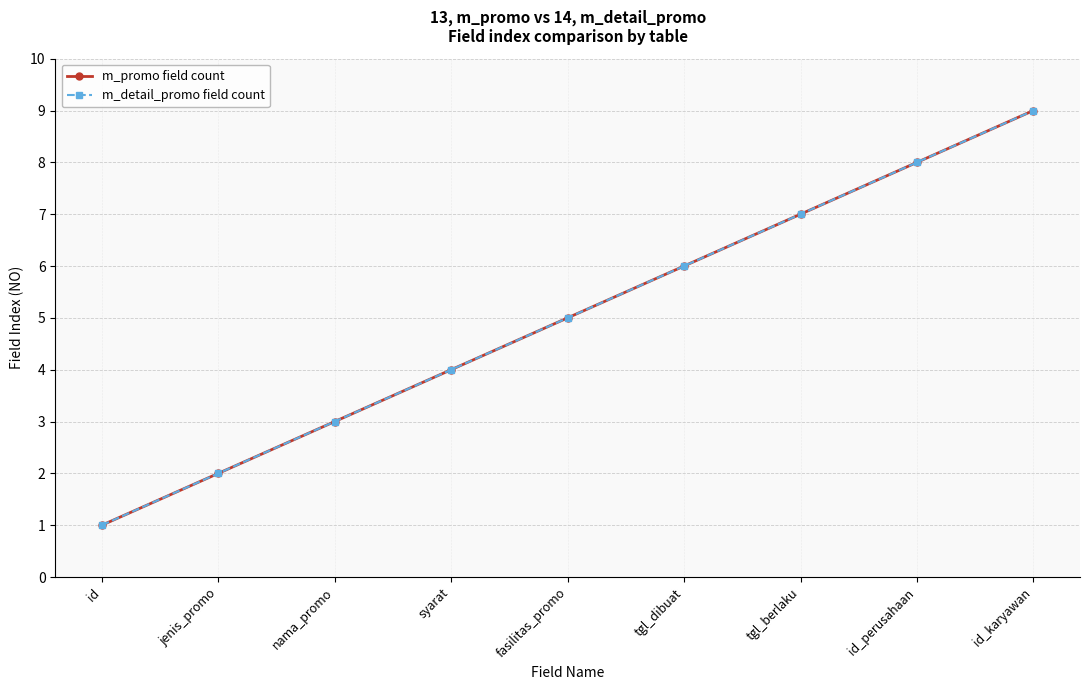

True or false: m_promo field count and m_detail_promo field count cross at least once.

False